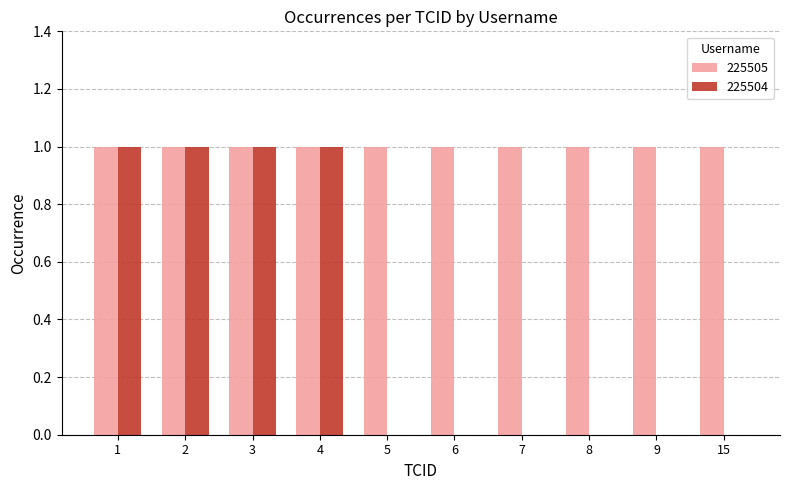

How many groups of bars are there?

10